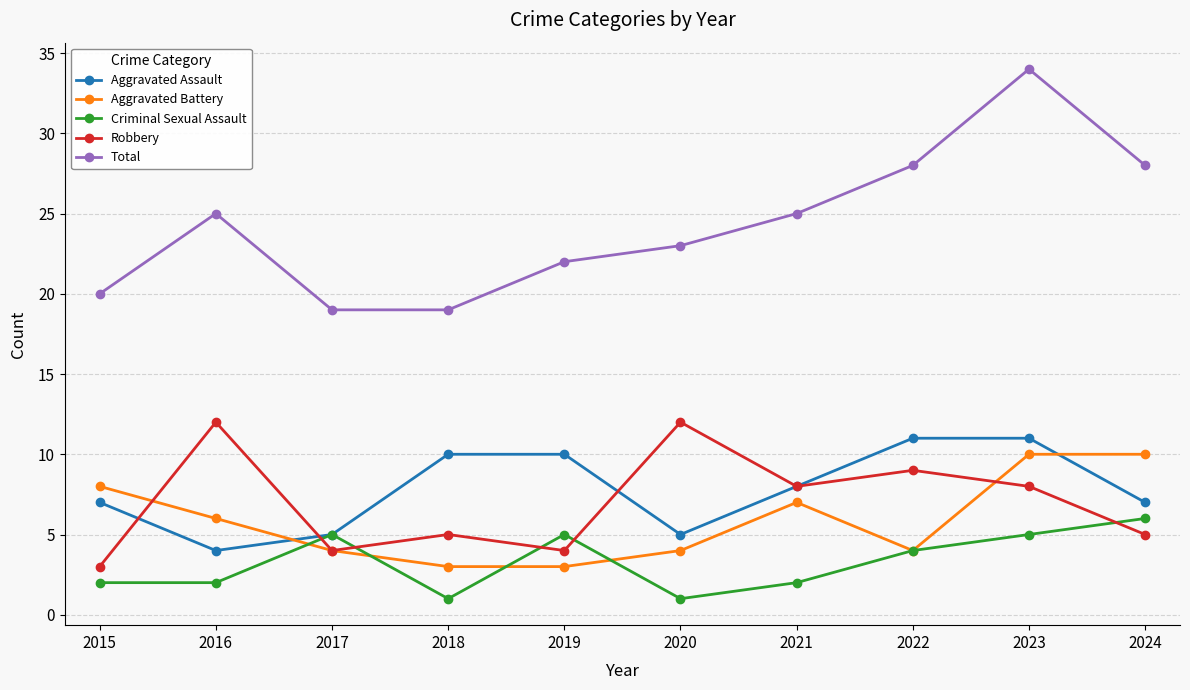

What is the maximum value for Total?

34